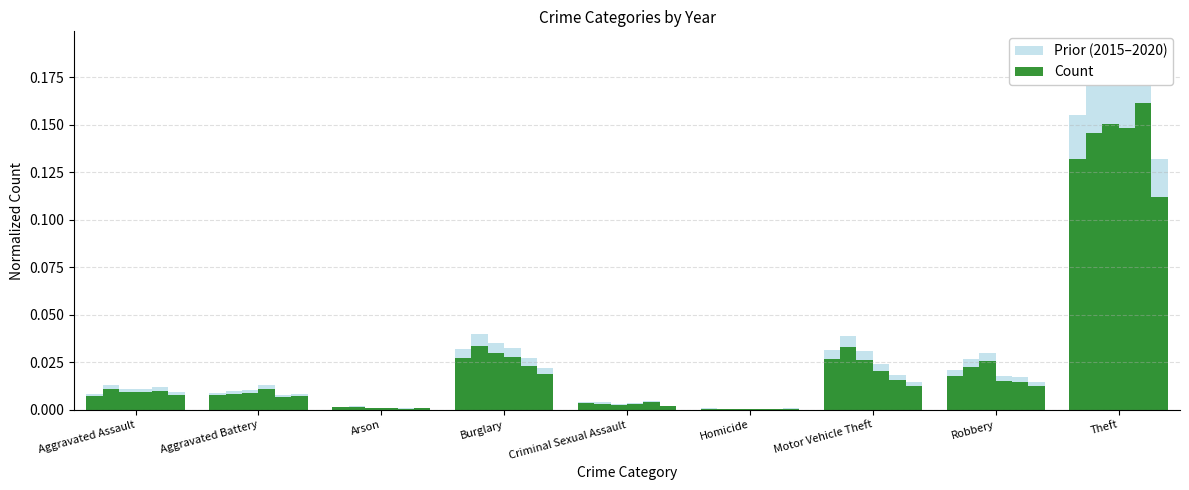

How many bars are there in each group?

6